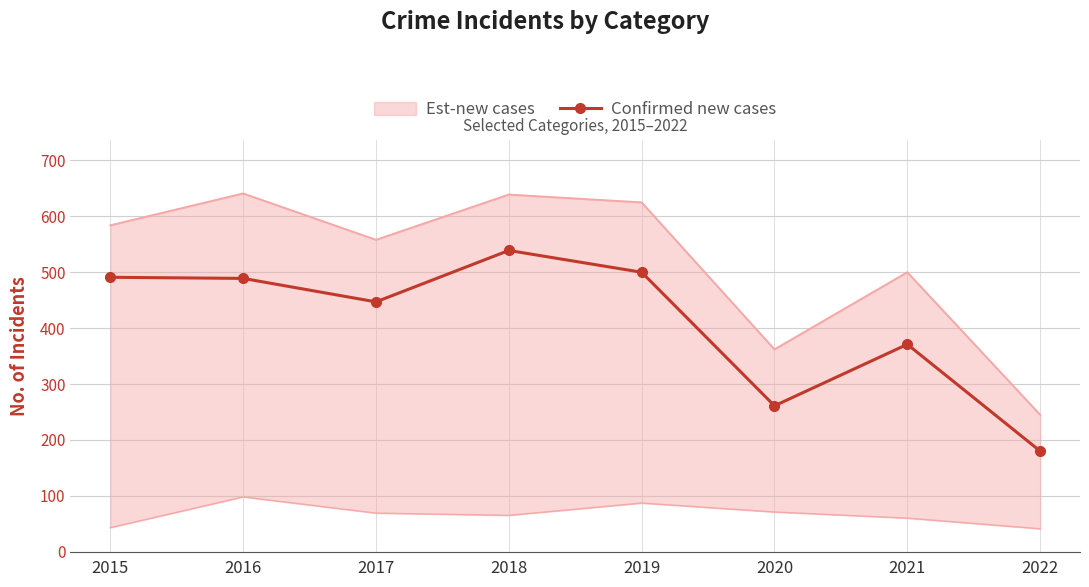

Reading right to left, extract all data points from this chart.

180	371	261	500	539	447	489	491